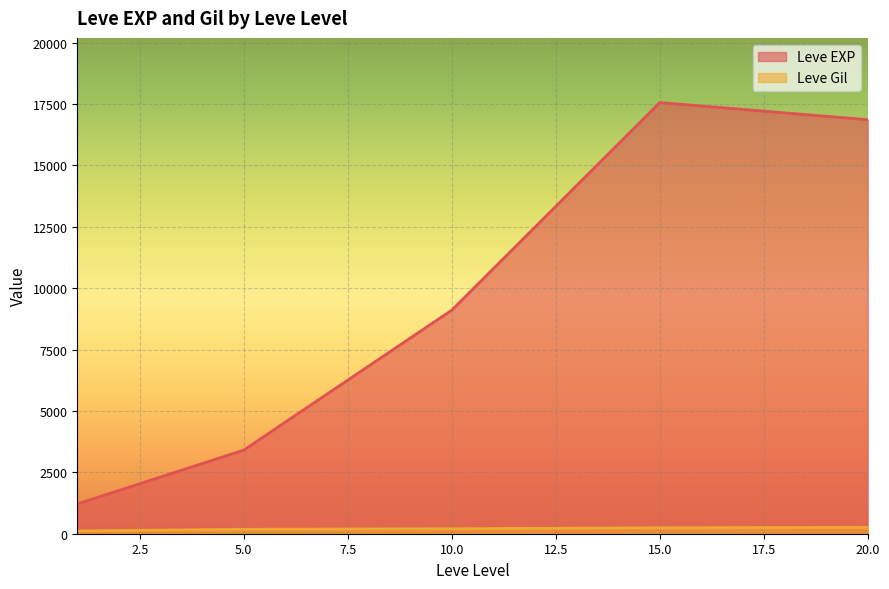

Which series has the largest range (max minus min)?

Leve EXP